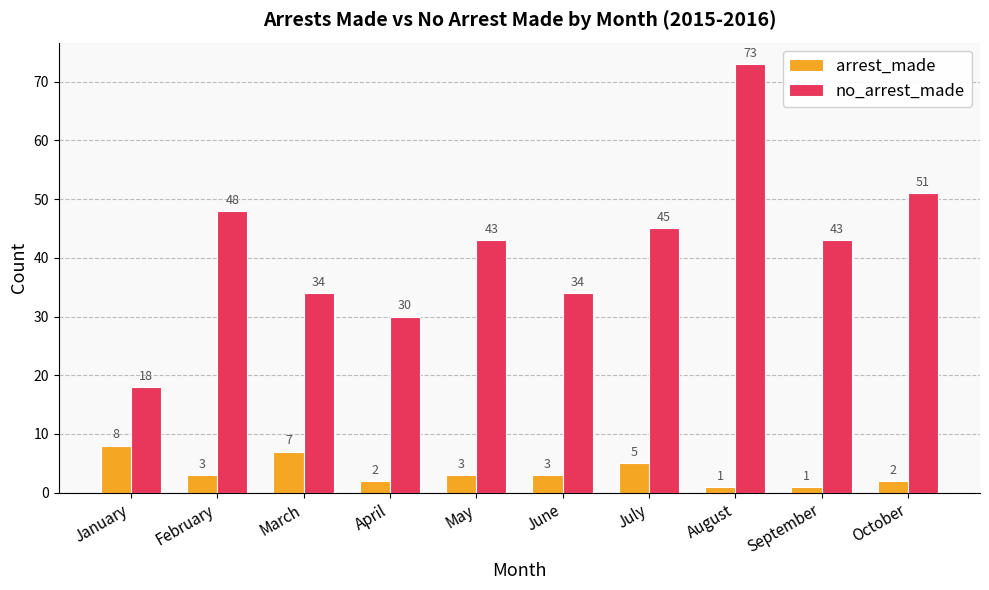

At which label is no_arrest_made closest to 45?

July